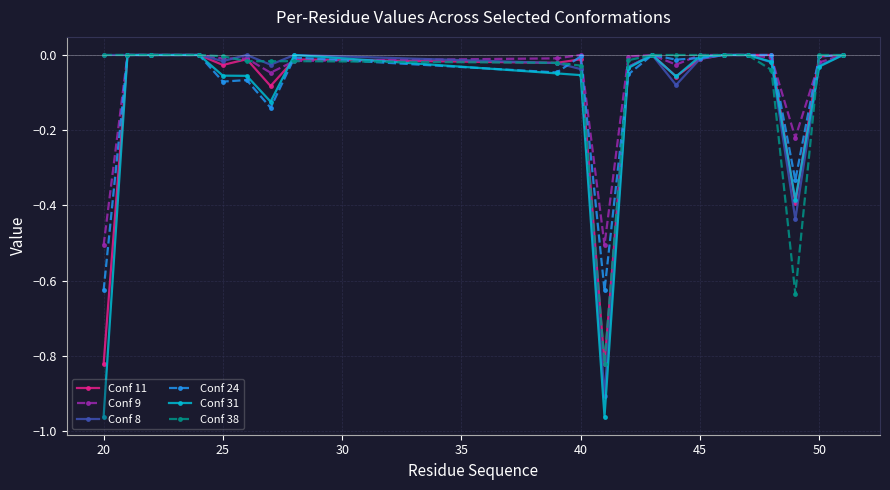

How many lines are shown in the chart?

6